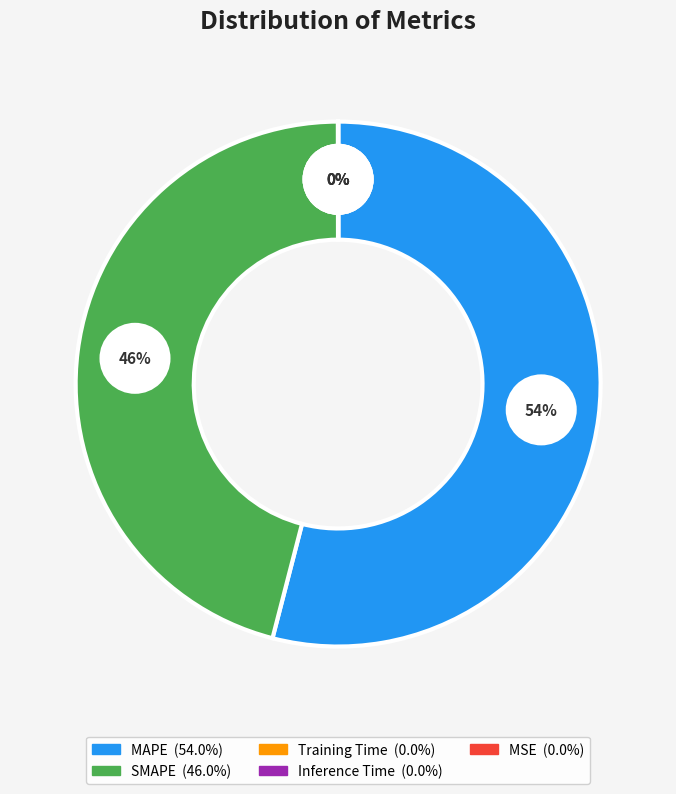

What percentage is the SMAPE slice, to the nearest percent?

46%